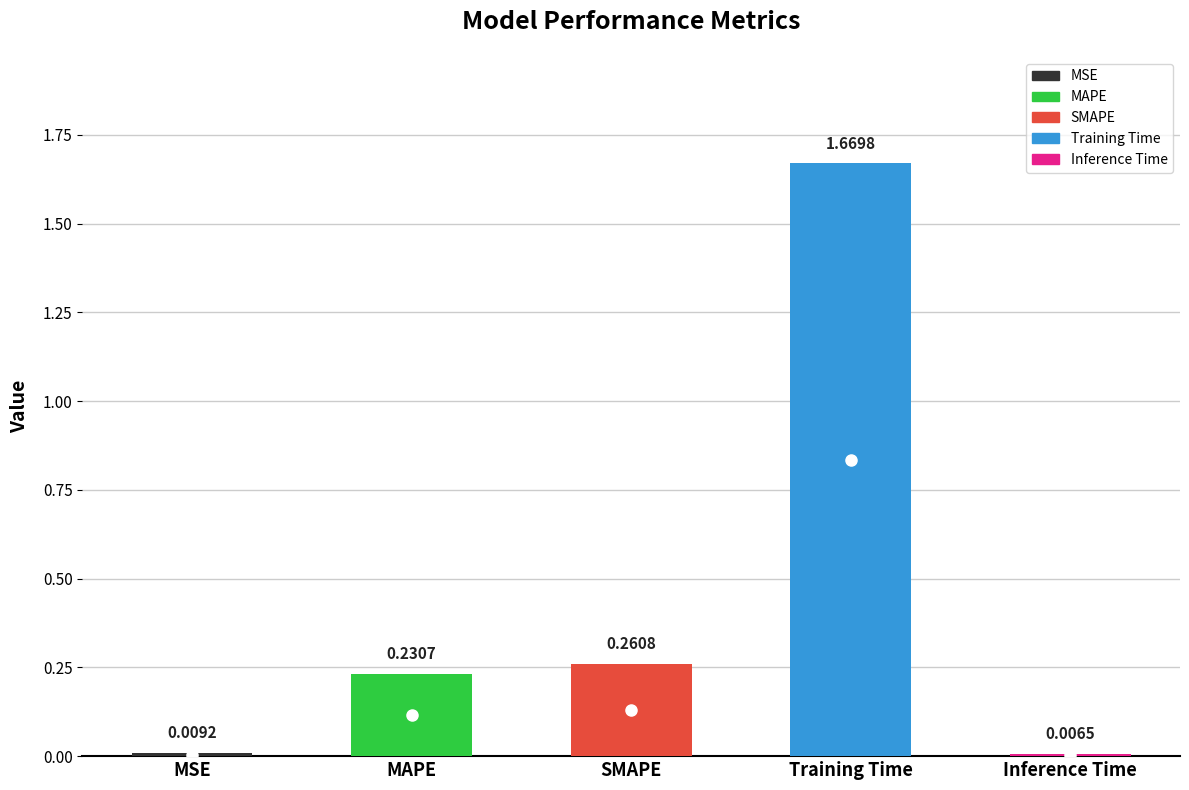

Is it true that the value at SMAPE is 0.3?

True